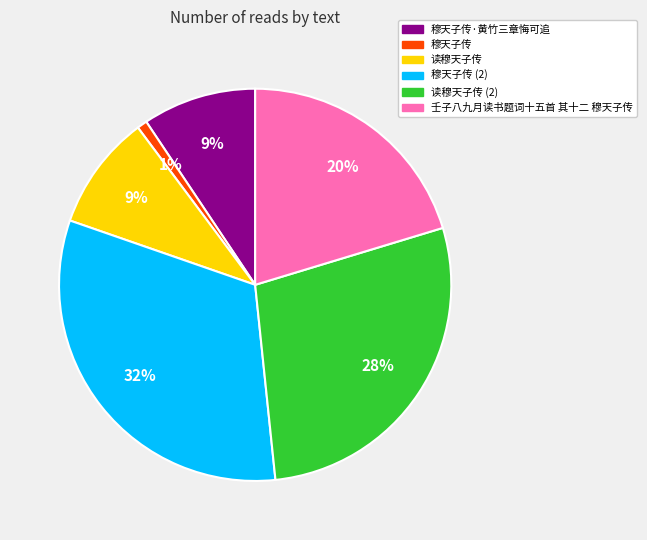

How many slices are in this pie chart?

6